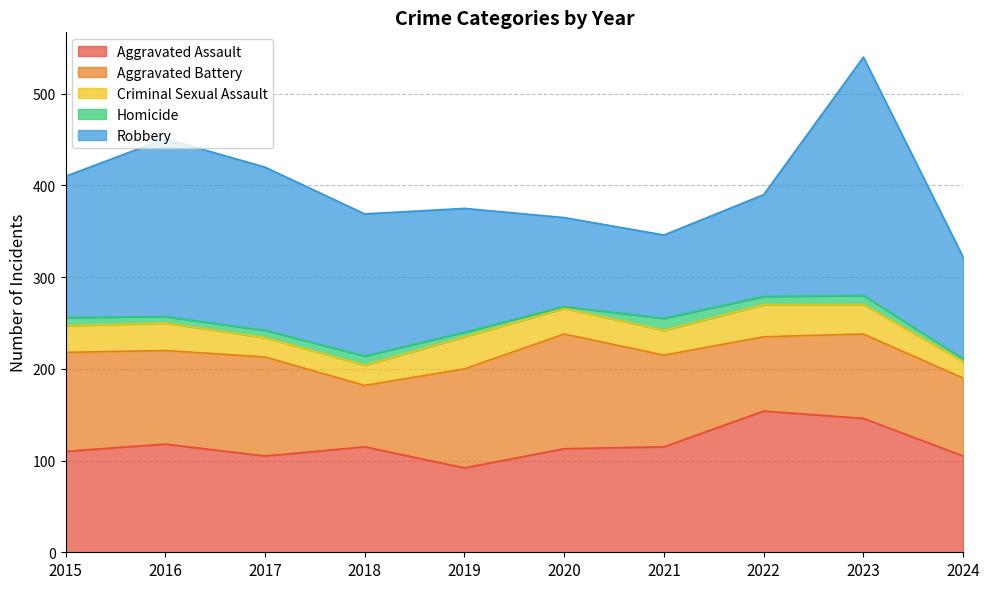

What is the difference between the second highest and second lowest values in the Homicide series?

7